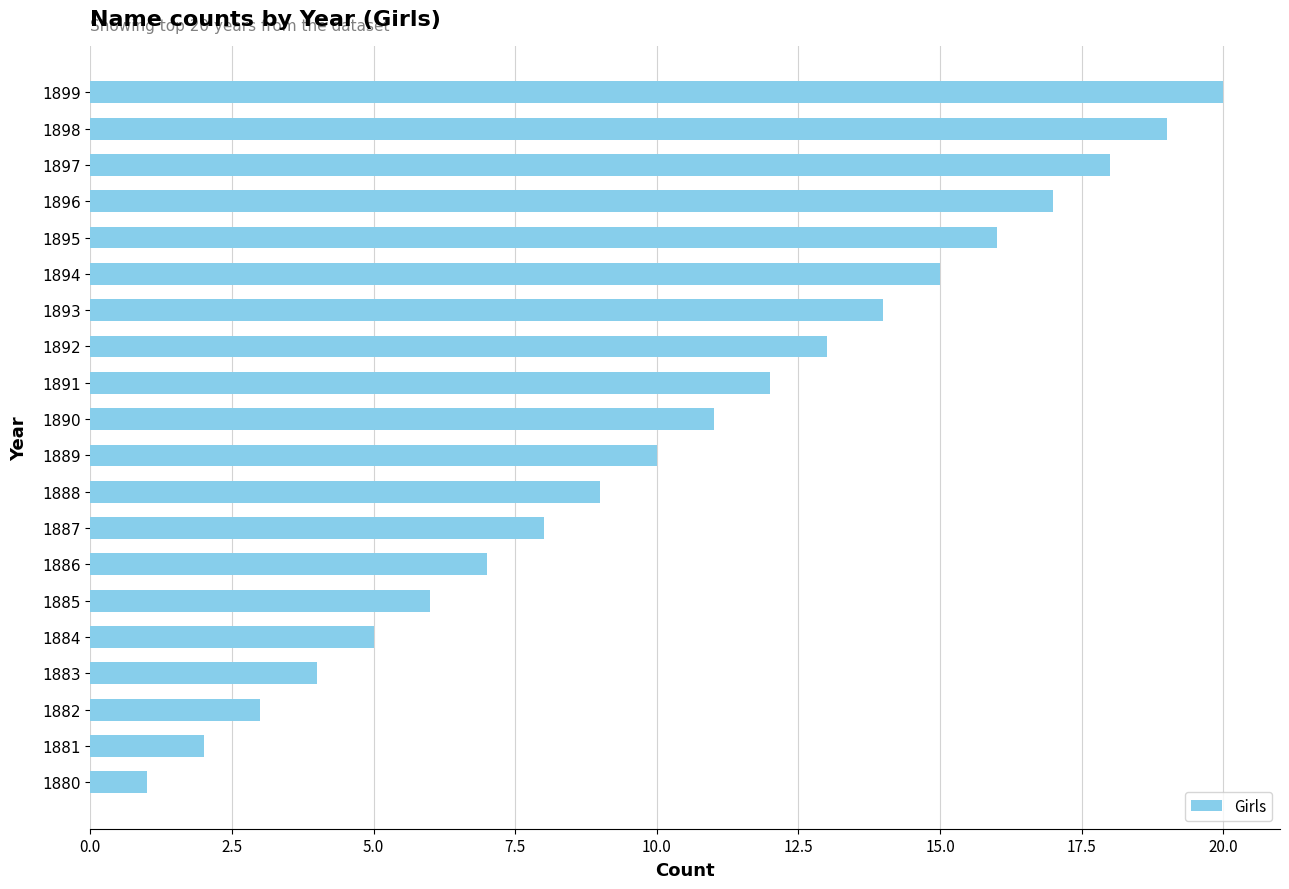

Rank the categories by value from highest to lowest.

1899, 1898, 1897, 1896, 1895, 1894, 1893, 1892, 1891, 1890, 1889, 1888, 1887, 1886, 1885, 1884, 1883, 1882, 1881, 1880